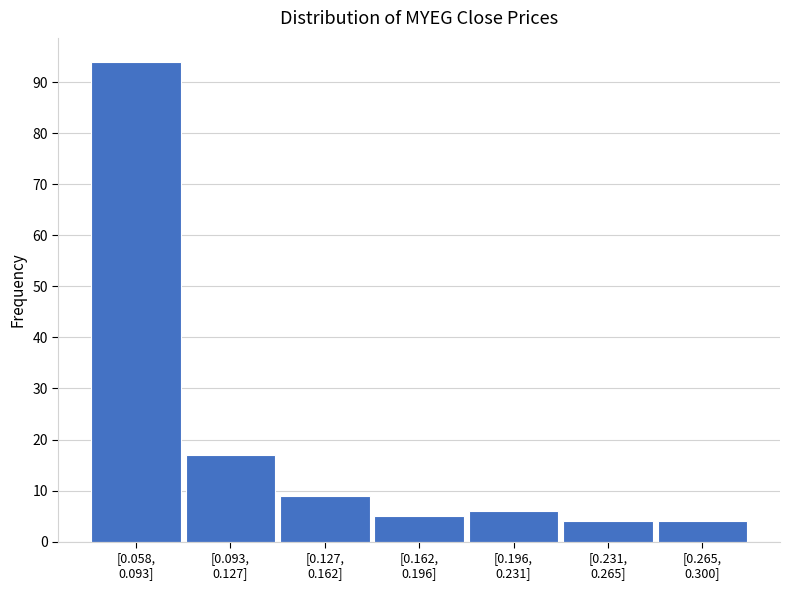

Reading left to right, transcribe all the data shown in this chart.

94	17	9	5	6	4	4